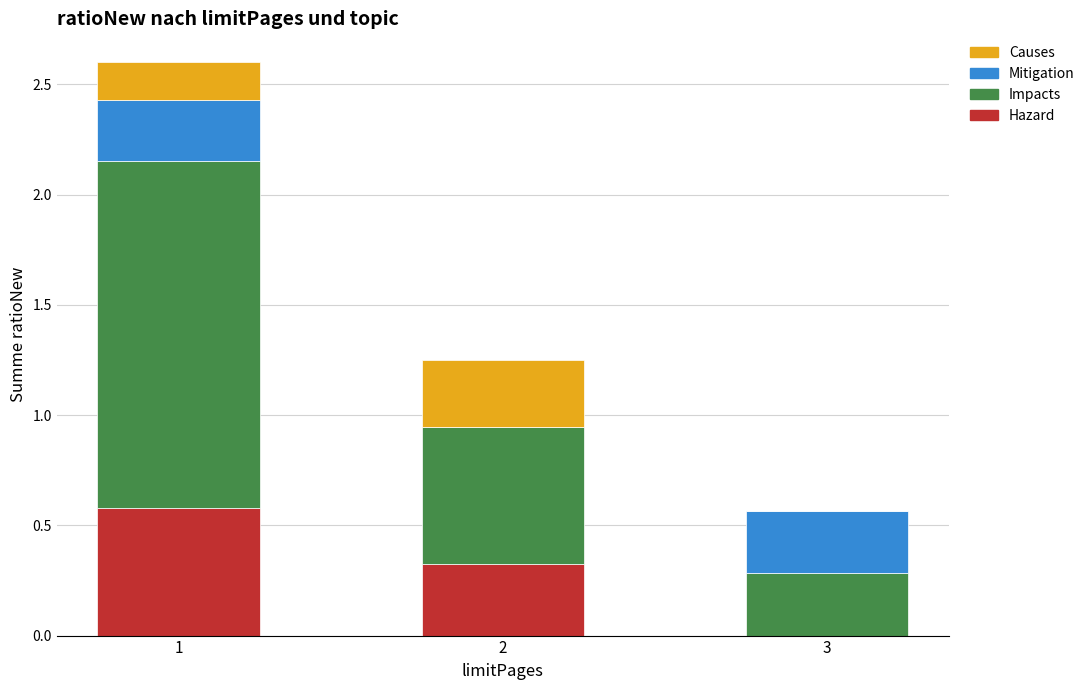

What is the total value across all series at 1?

2.6